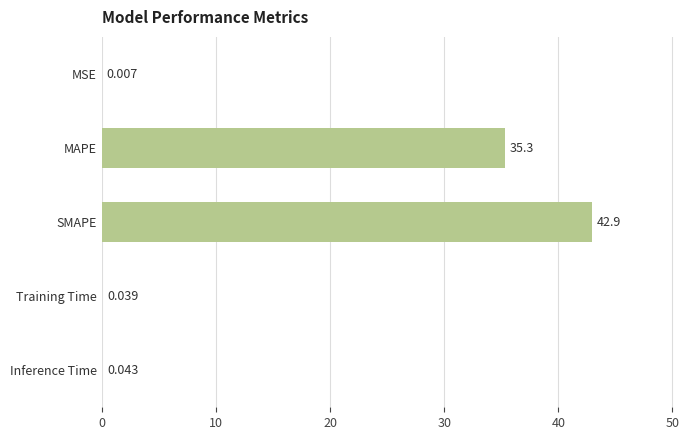

Where is the data nearest to the value 21?

MAPE